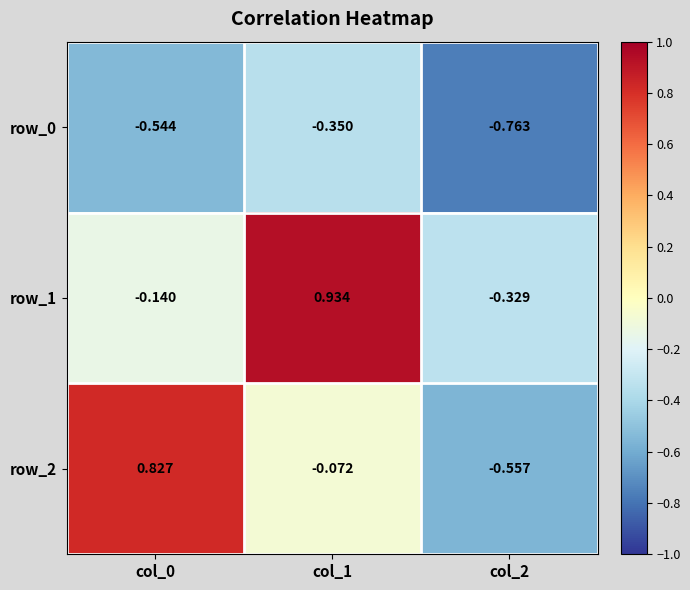

Between col_0 and col_1, which series saw the biggest shift?

row_1